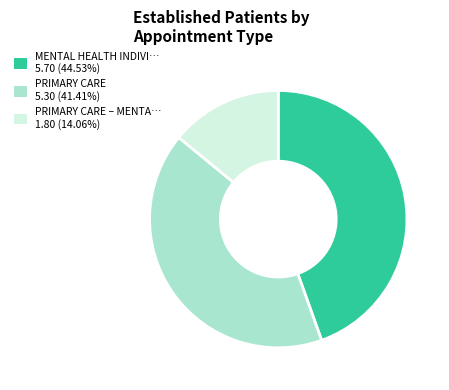

Is the sum of PRIMARY CARE – MENTA… 1.80 (14.06%) and PRIMARY CARE 5.30 (41.41%) greater than half?

Yes